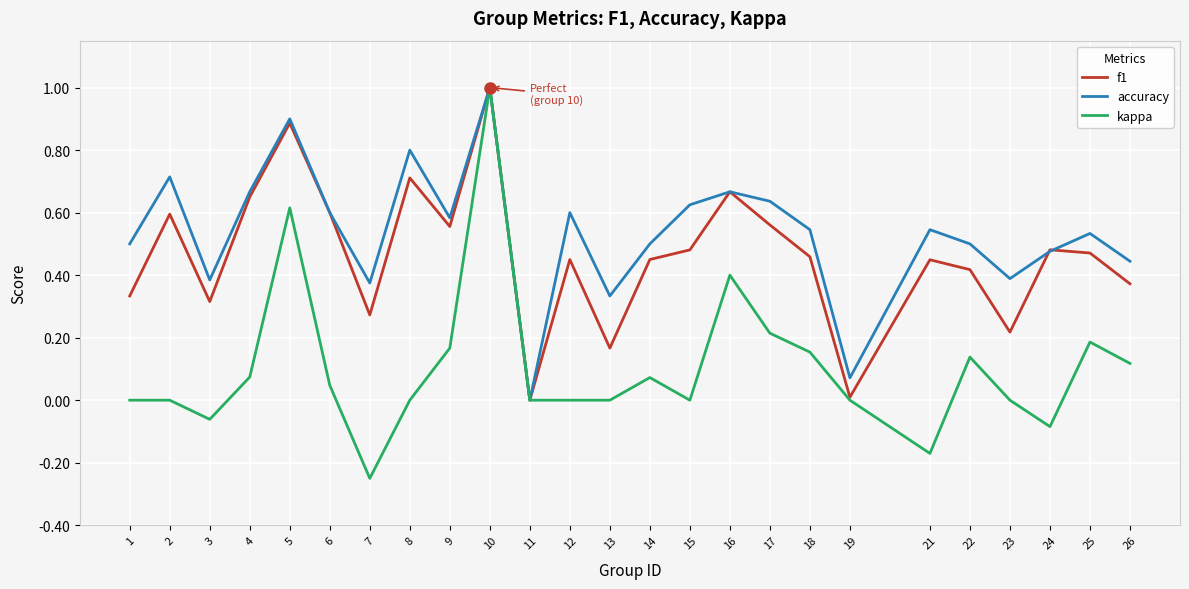

How many lines are shown in the chart?

3